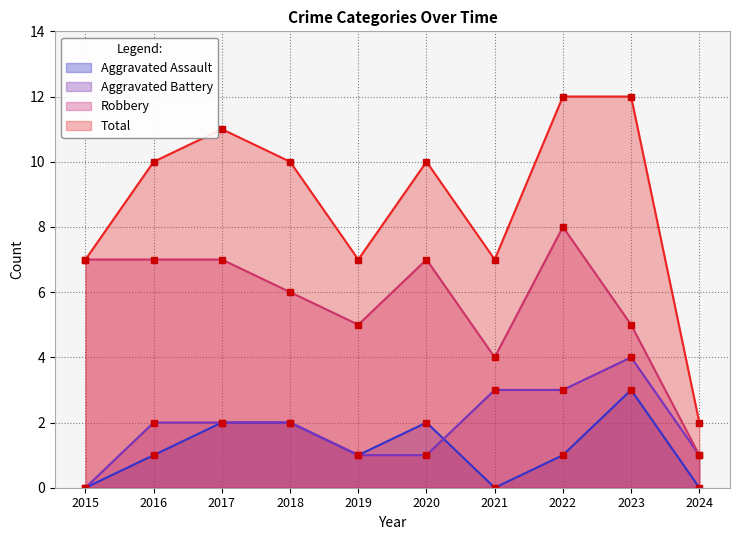

Where does the Total series first go above 10?

2017